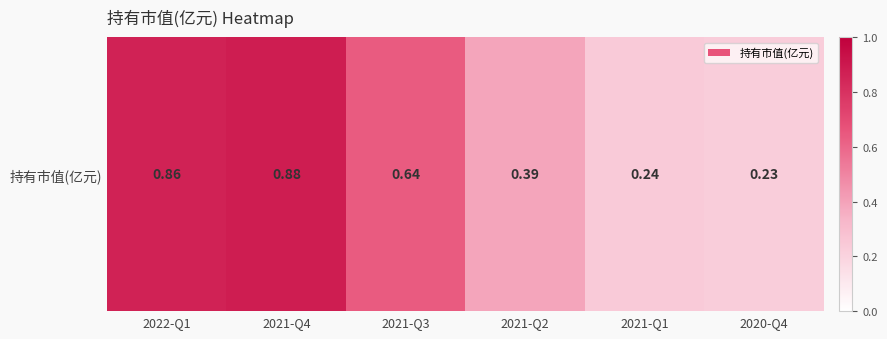

At which category does the chart reach its peak across all series?

2021-Q4